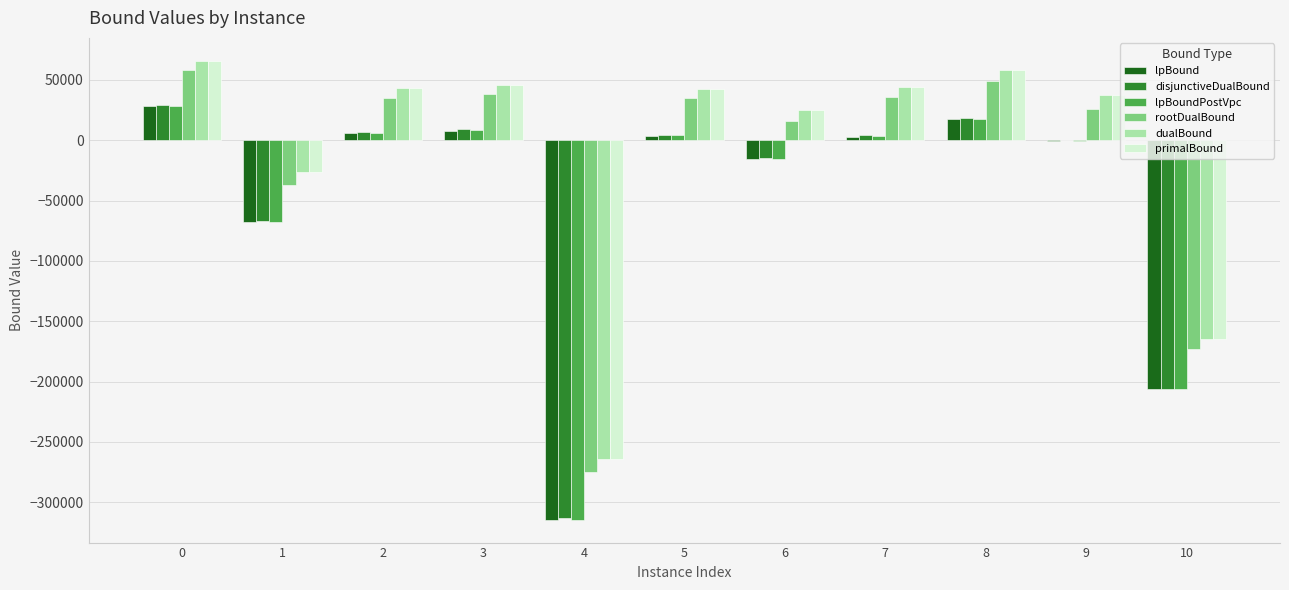

What is the total value across all series at 9?

100796.5